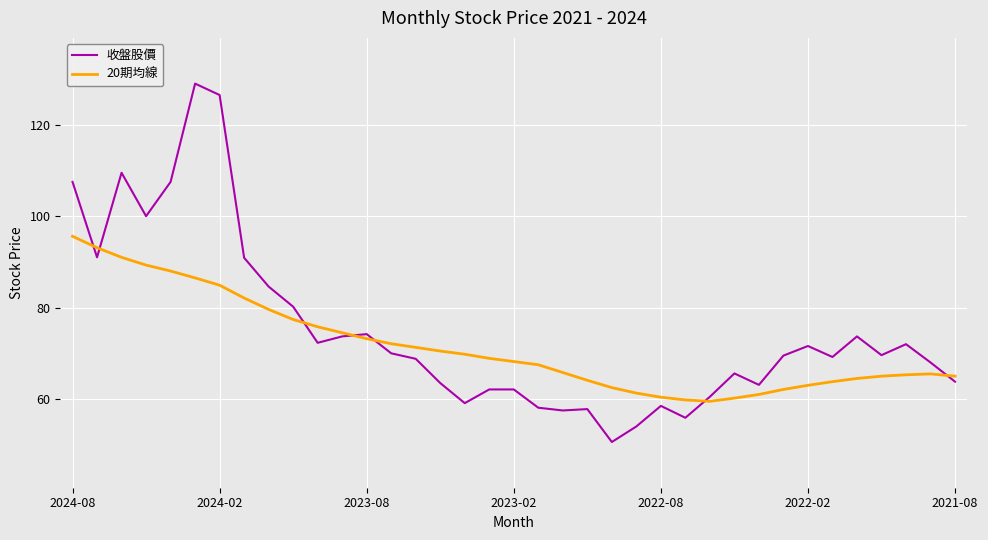

Which series has the widest spread of values?

收盤股價